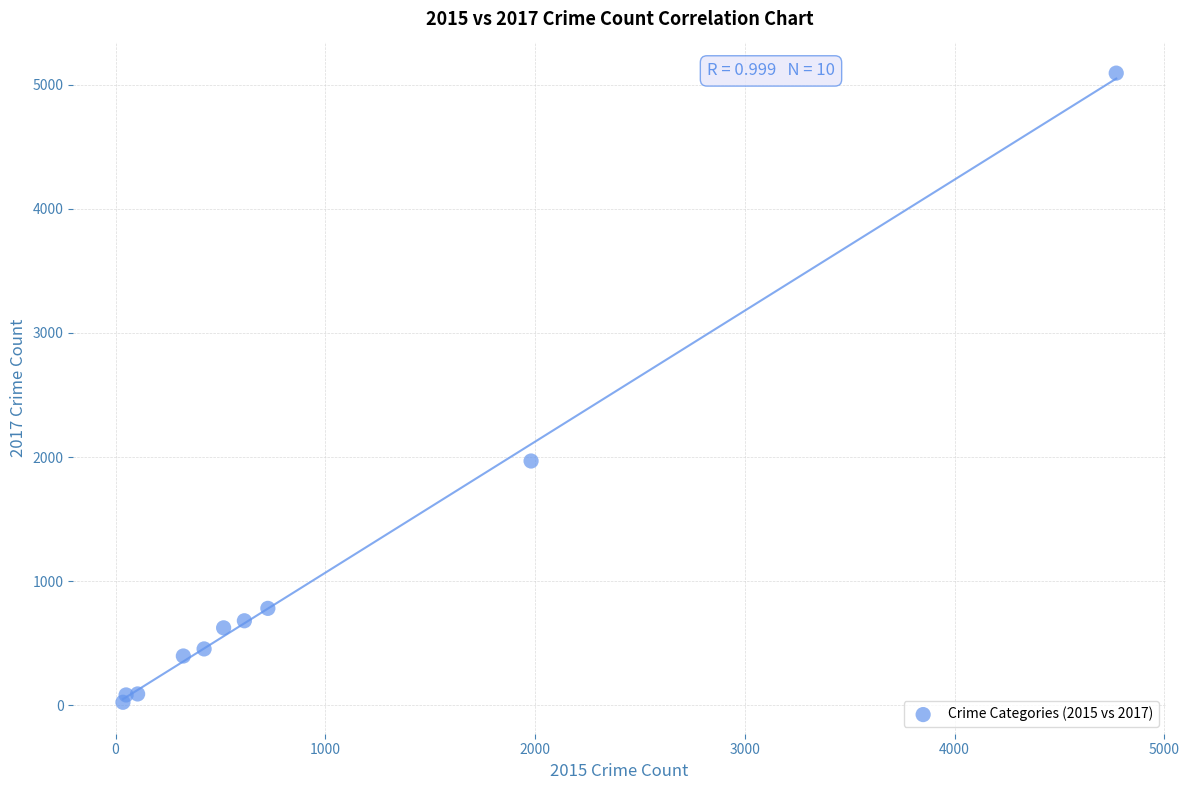

What is the range of X values (max minus min)?

4736